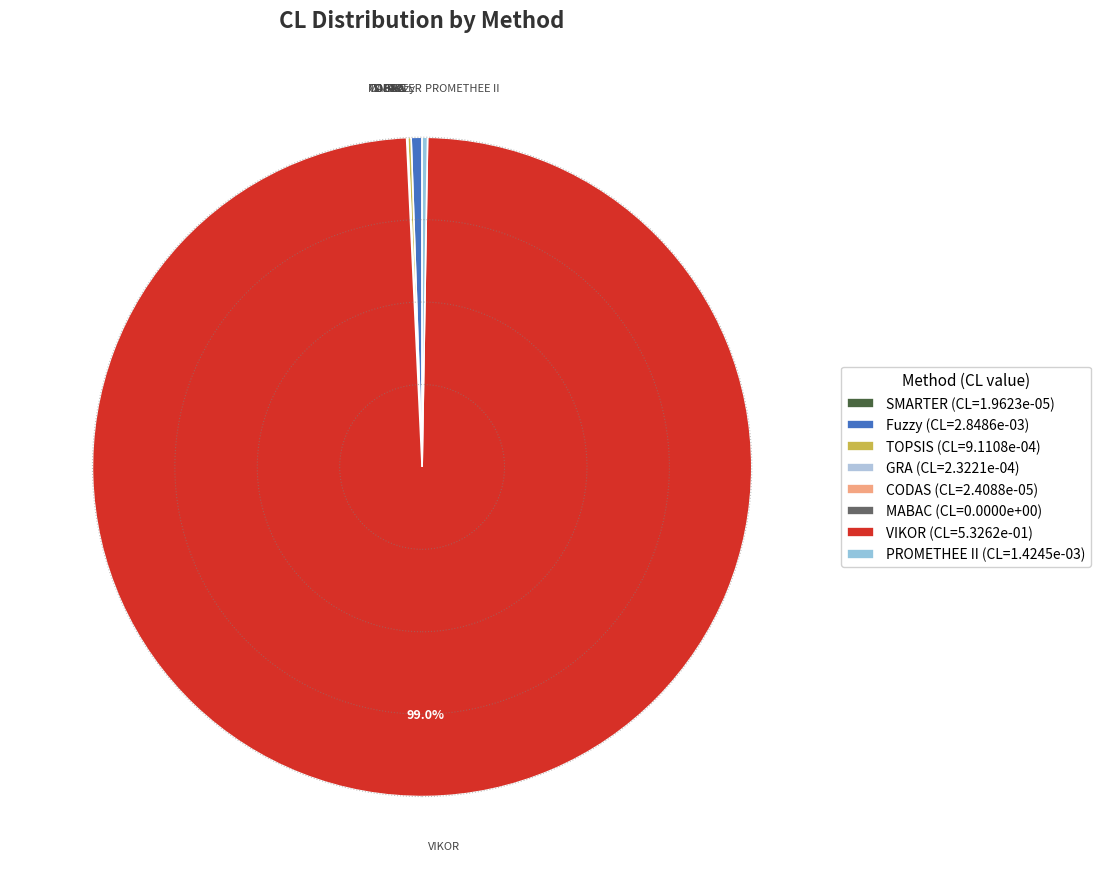

Count the number of slices in the pie.

8